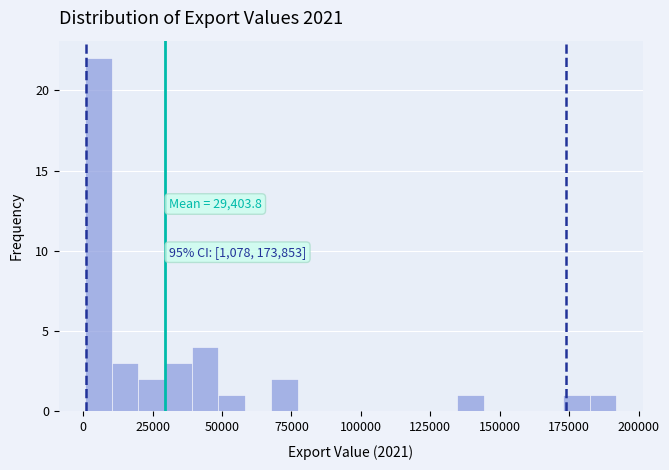

Read against the x-axis, roughly where is the centre of the tallest bar?

5000